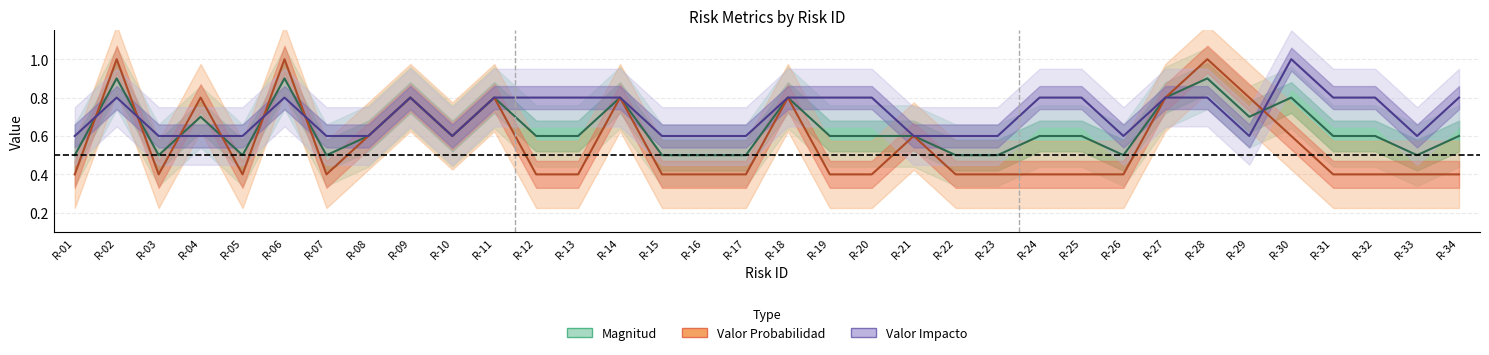

Between R-31 and R-26, which is larger?

R-31